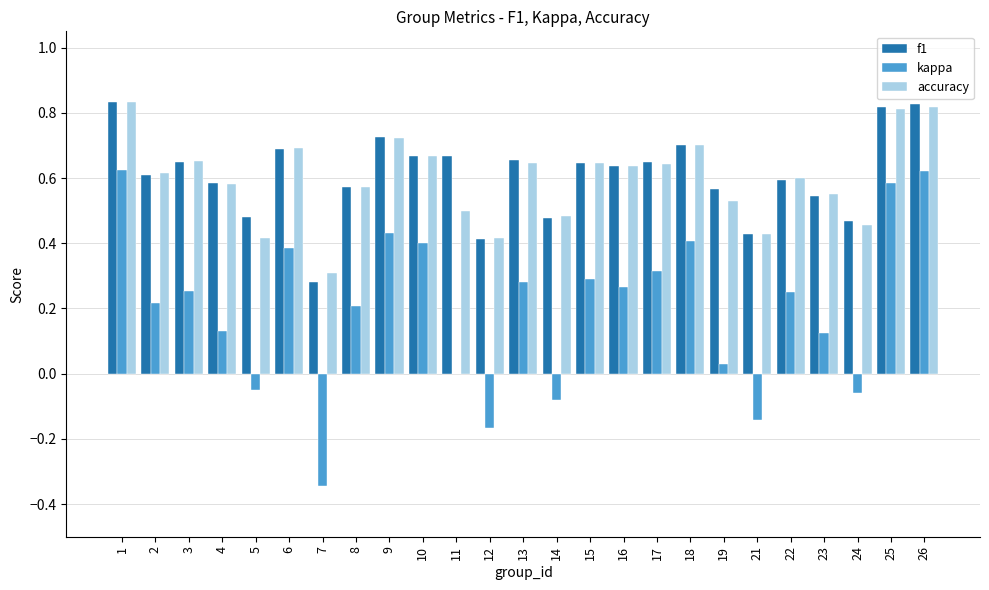

Are the bars horizontal?

No